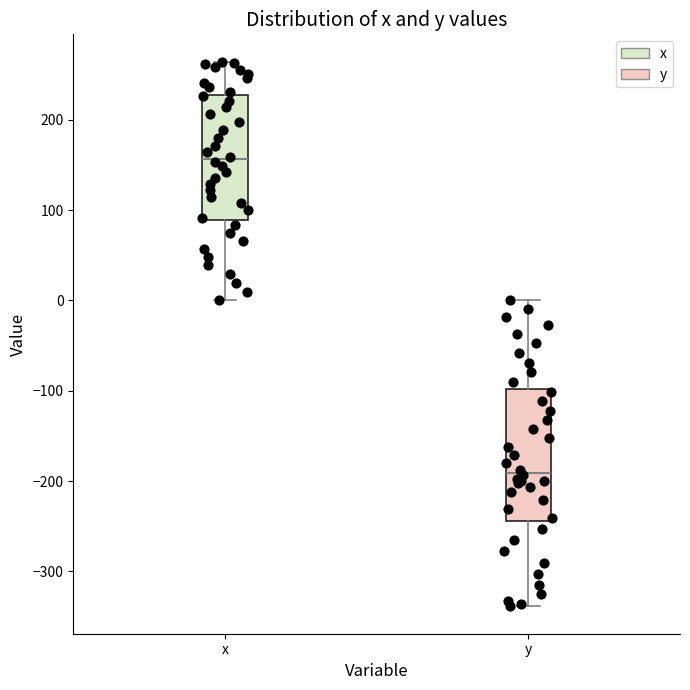

Which box's median line is the lowest?

y